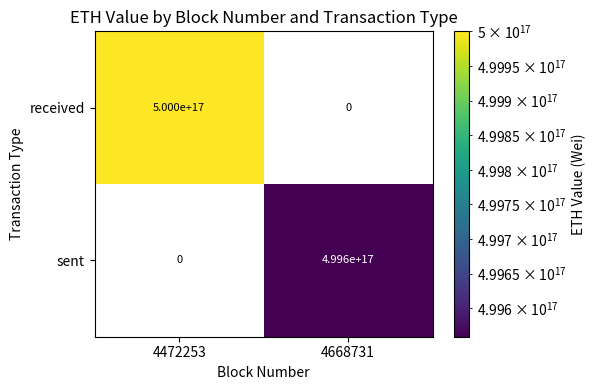

List the series in order of their peak value, lowest first.

sent, received